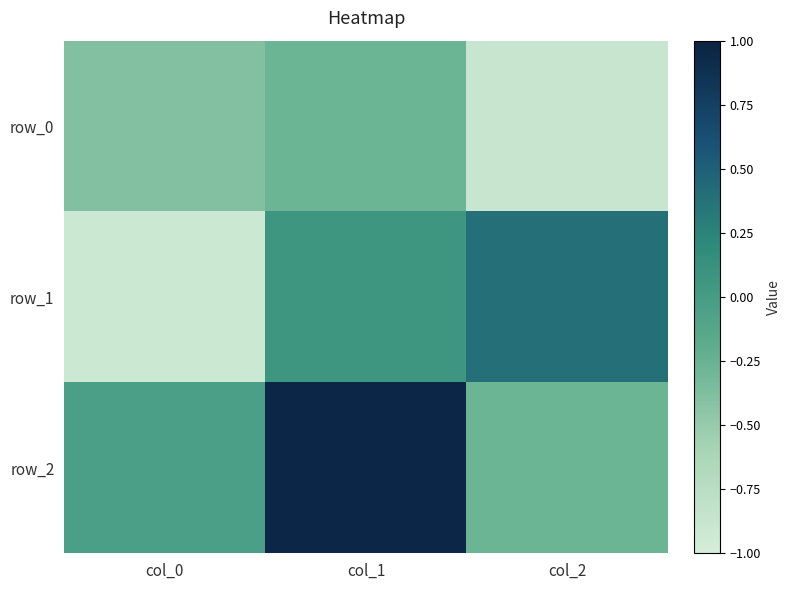

Rank the categories by row_2 value from highest to lowest.

col_1, col_0, col_2